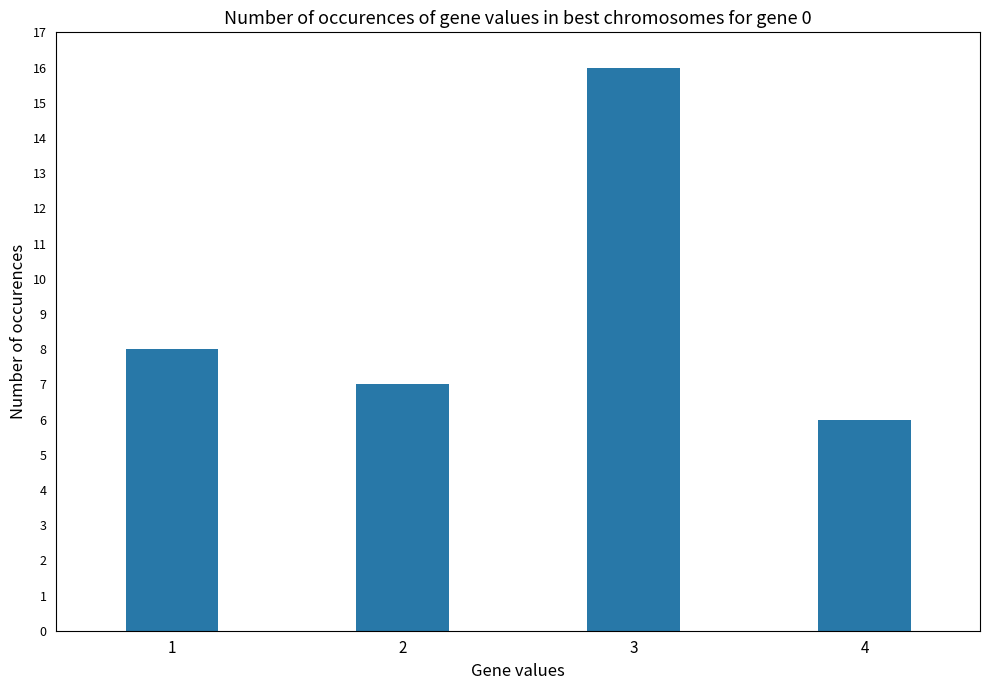

Read the value at 2, to the nearest 5.

5